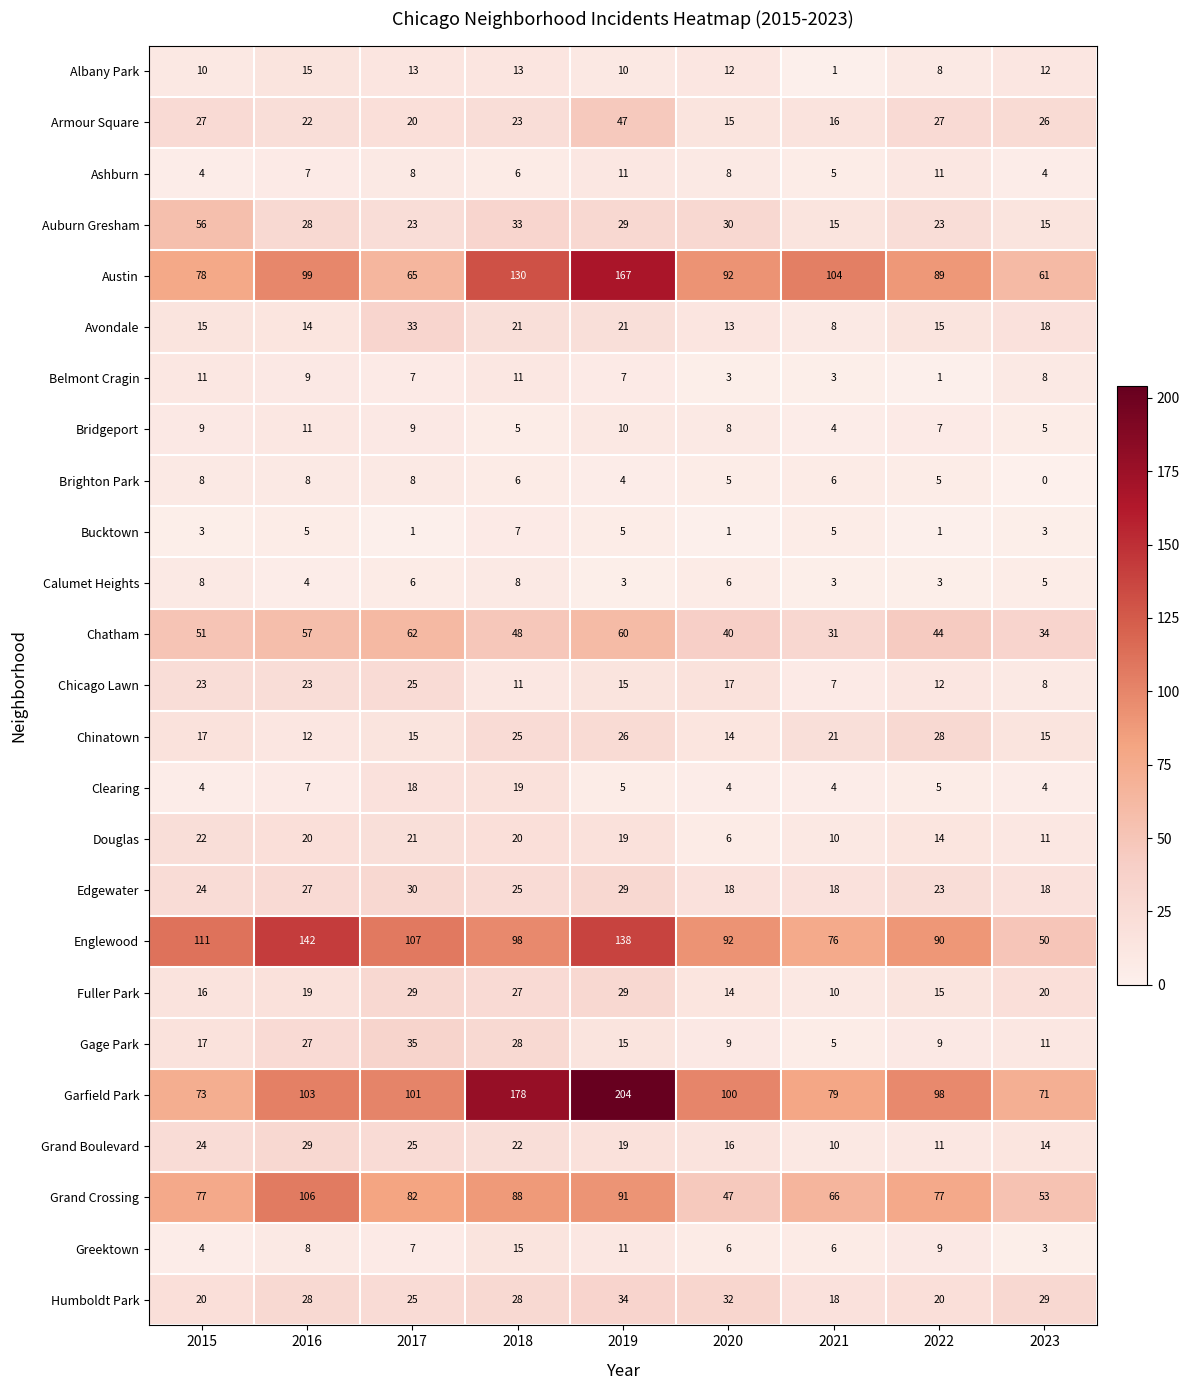

What is the total value across all series at 2023?

498